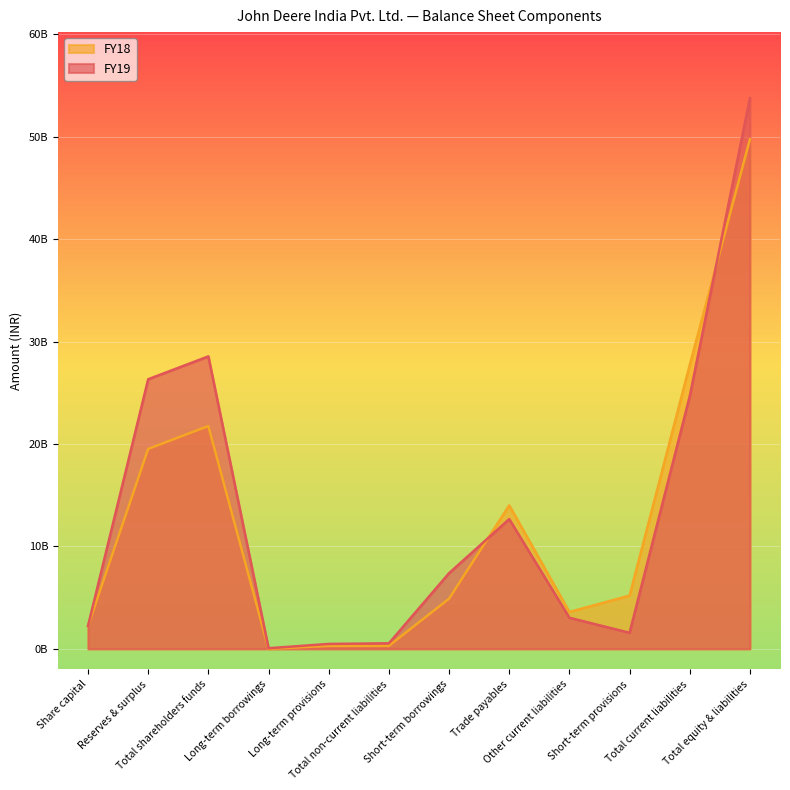

What is the maximum value shown in the chart?

53764780000